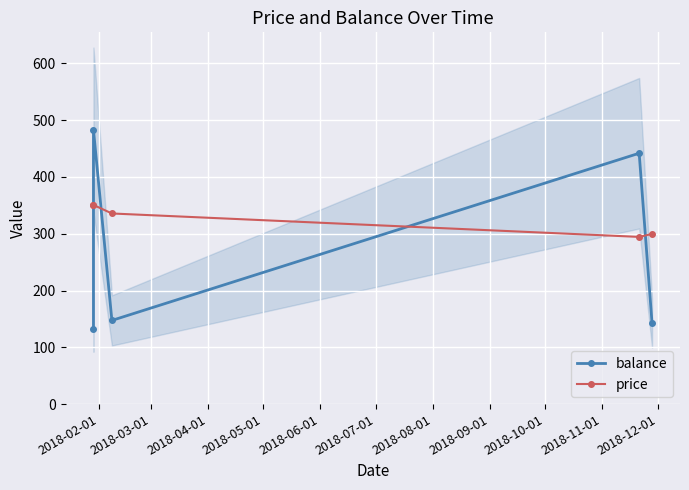

How many interior local valleys does the price series have?

1